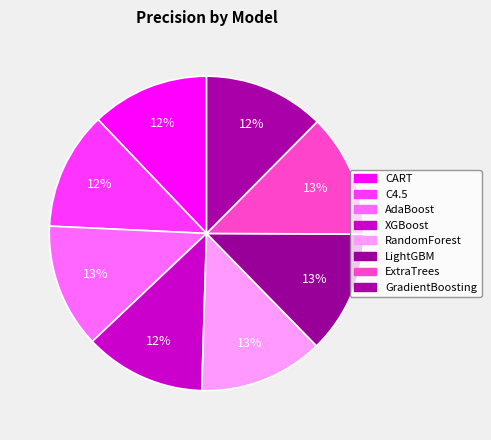

Combined, what portion of the pie is C4.5 and RandomForest?

24.9%